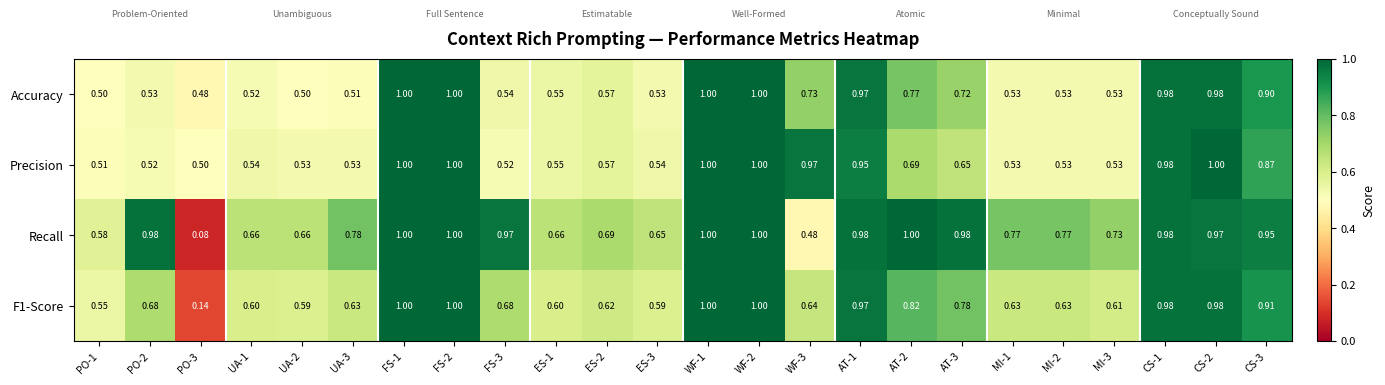

How many distinct data groups are displayed?

4